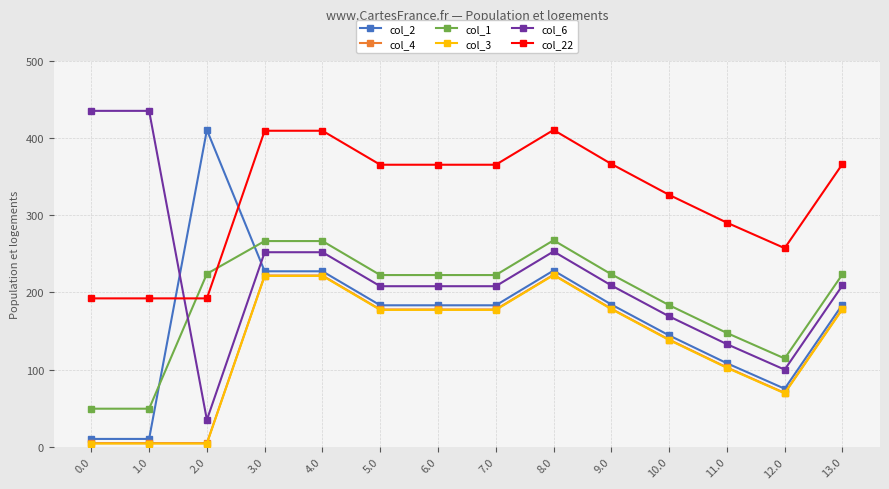

What are all the series names shown in the legend?

col_2, col_4, col_1, col_3, col_6, col_22